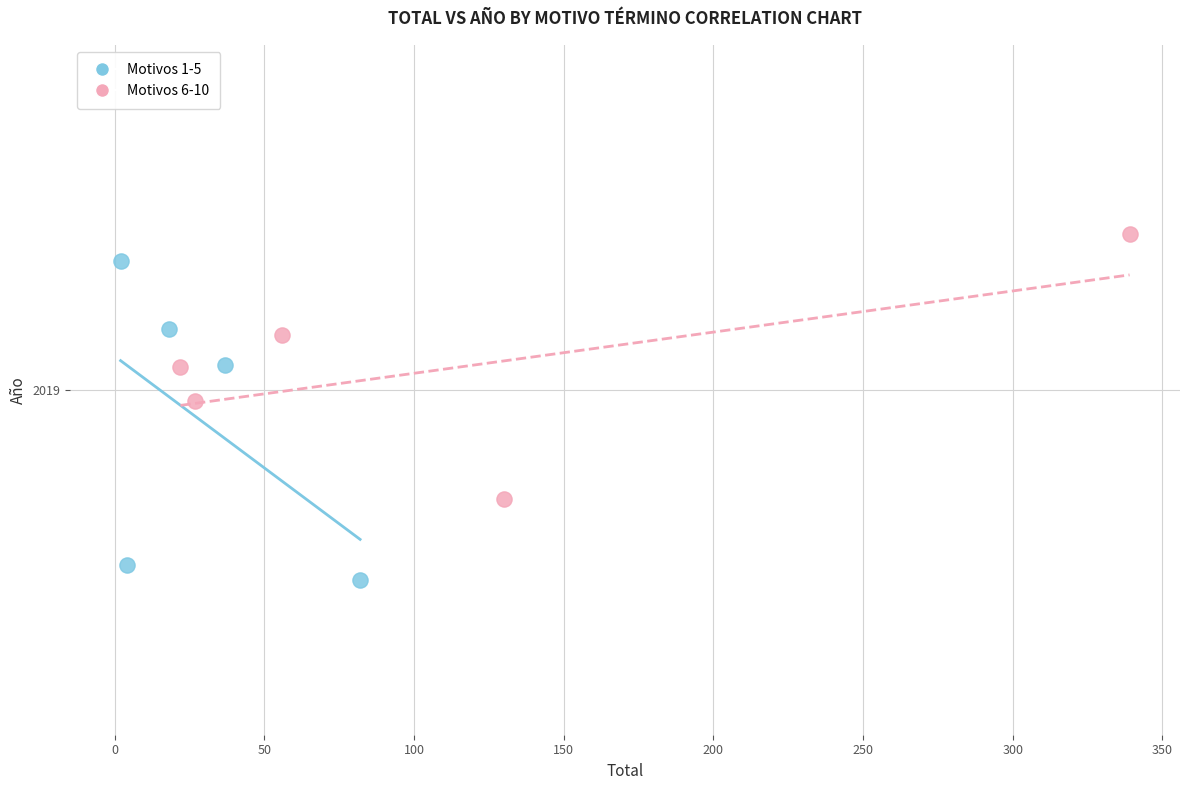

What are all the series names shown in the legend?

Motivos 1-5, Motivos 6-10